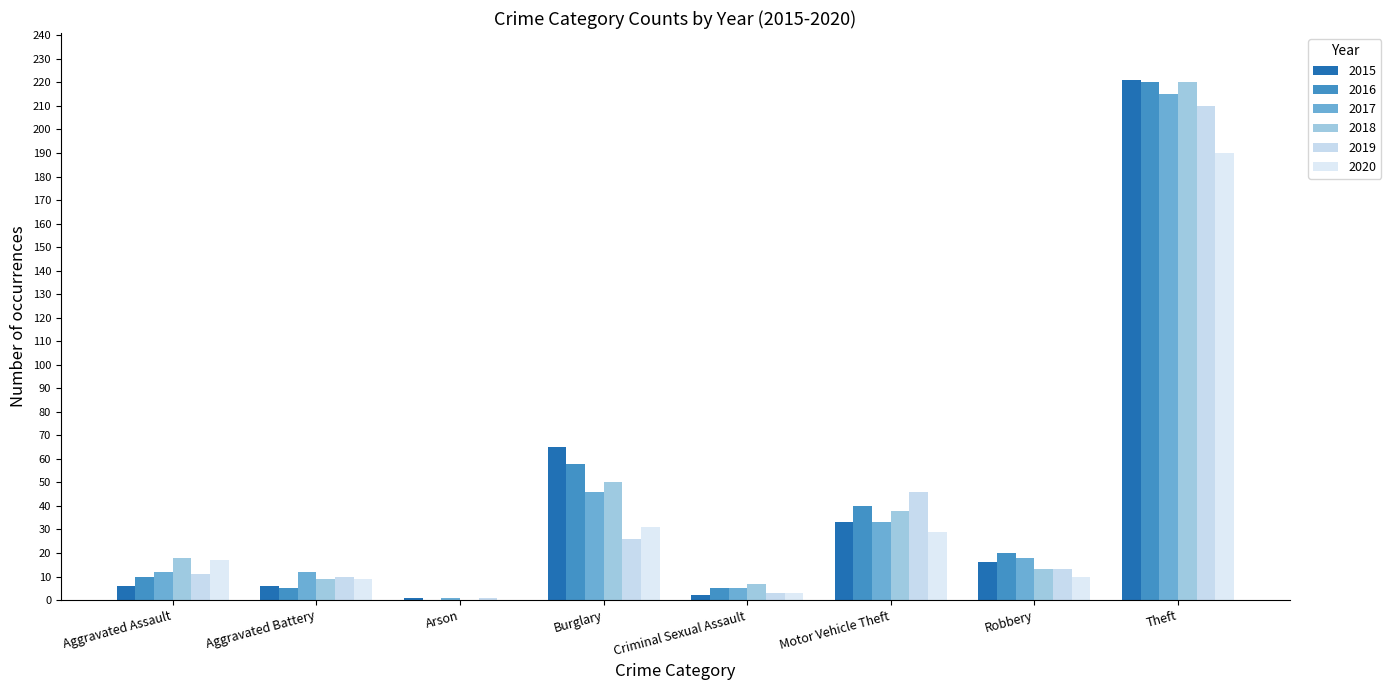

How many categories are shown in the chart?

8